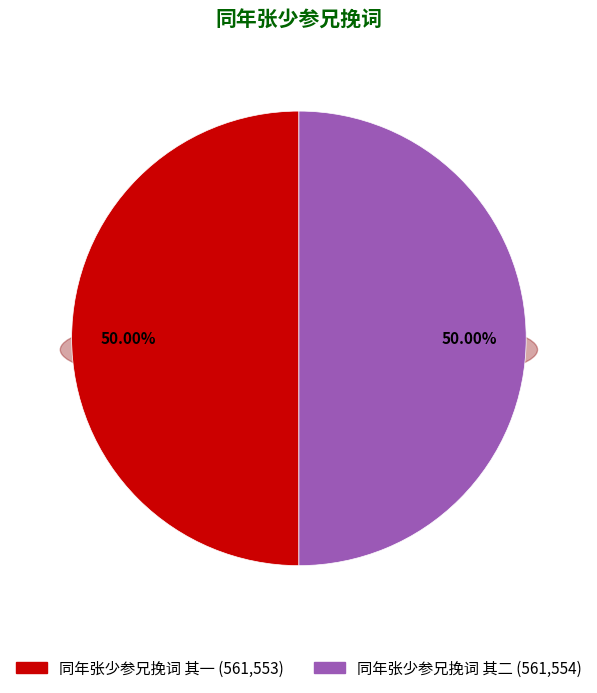

To the nearest percent, what is the combined percentage of 同年张少参兄挽词 其二 and 同年张少参兄挽词 其一?

100%